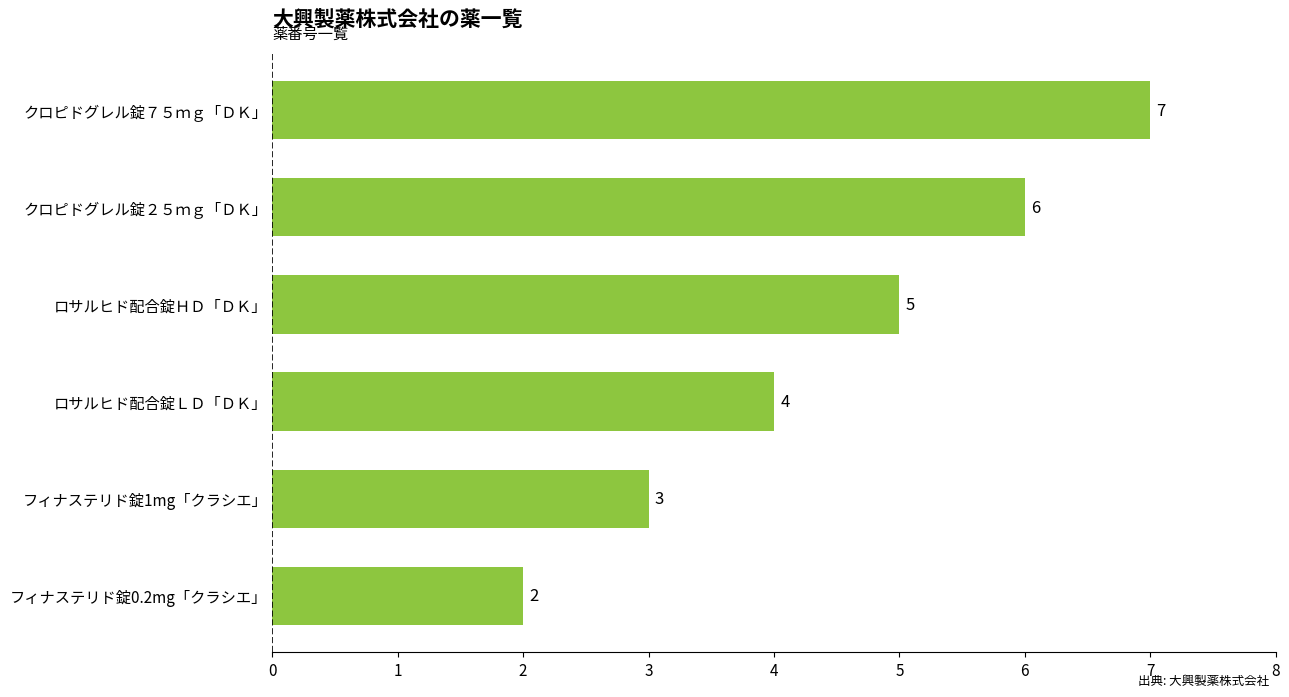

Where is the data nearest to the value 4?

ロサルヒド配合錠ＬＤ「ＤＫ」